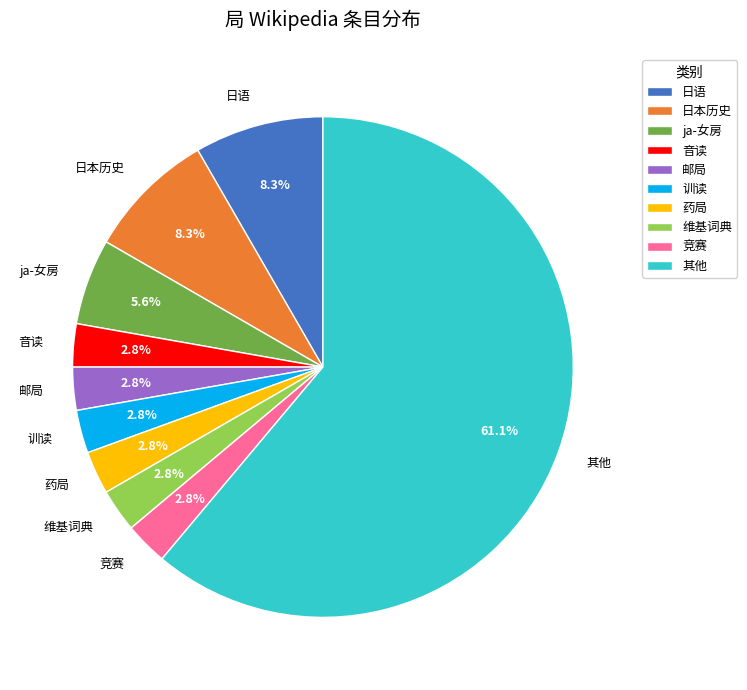

Which category has the biggest portion of the pie?

其他